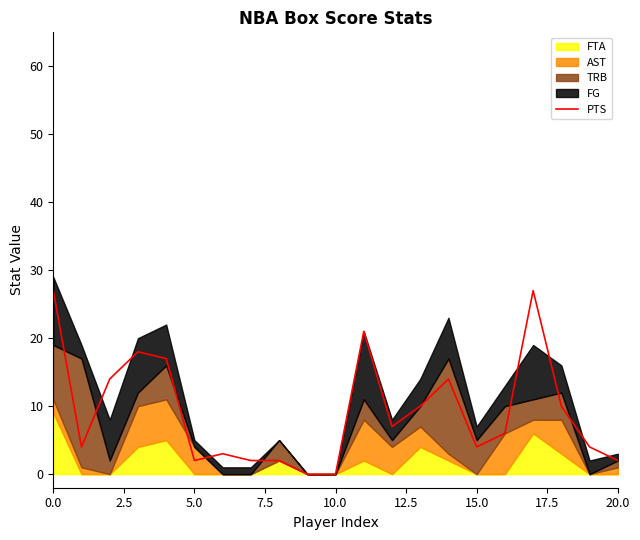

Is it true that PTS equals -16 at 10.0?

False